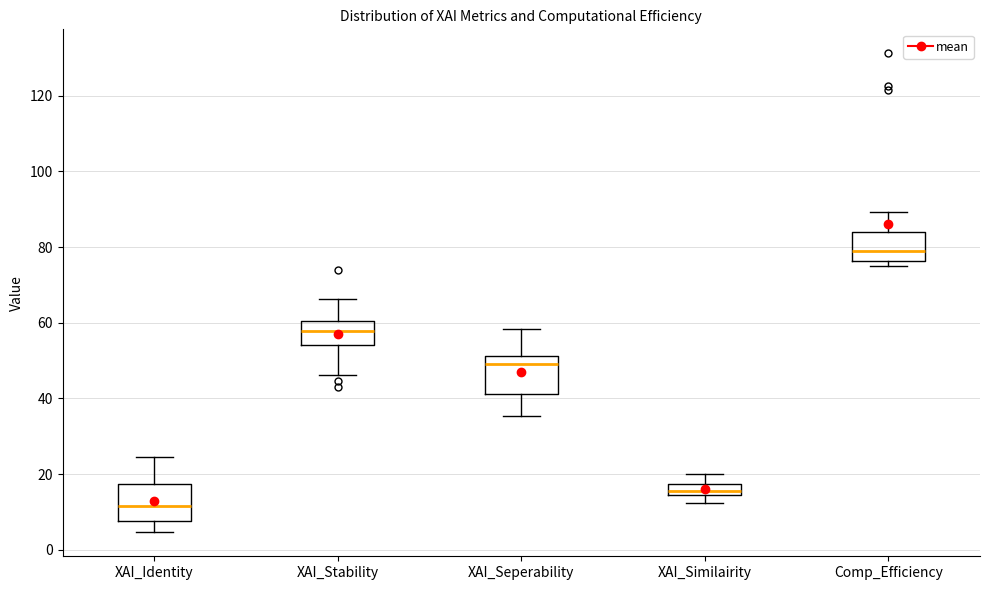

Where is the lower edge of the box for XAI_Similairity on the y-axis? The values are not printed on the chart, so give them approximately, as read against the axis.

14